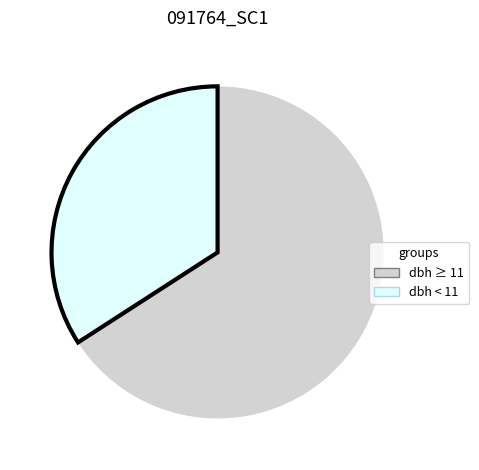

Is there any slice that represents more than half of the pie?

Yes